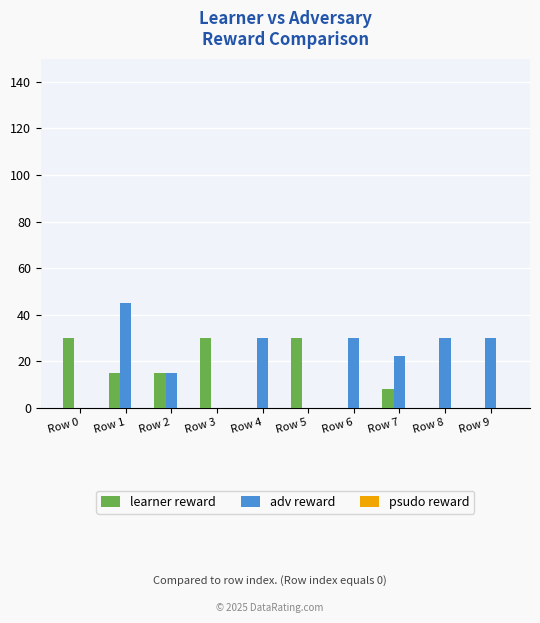

At which category is the sum across all series the highest?

Row 1